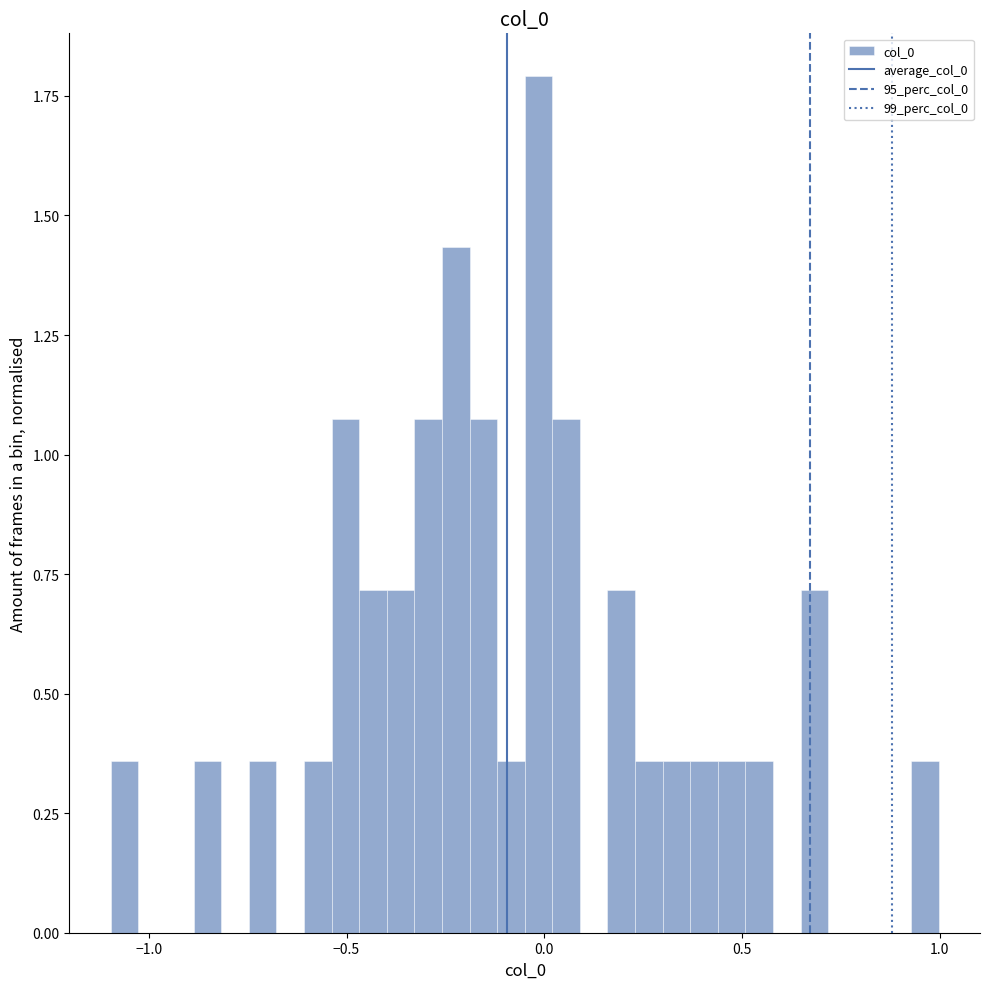

Read against the x-axis, roughly where is the centre of the tallest bar?

0.00